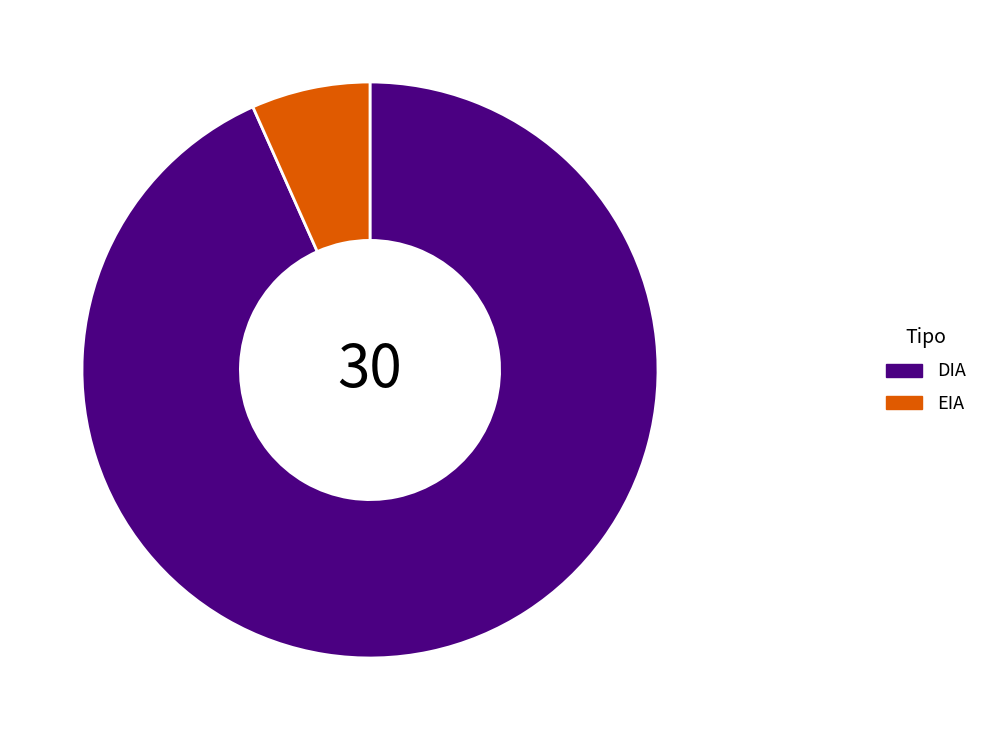

Which has a higher value, EIA or DIA?

DIA